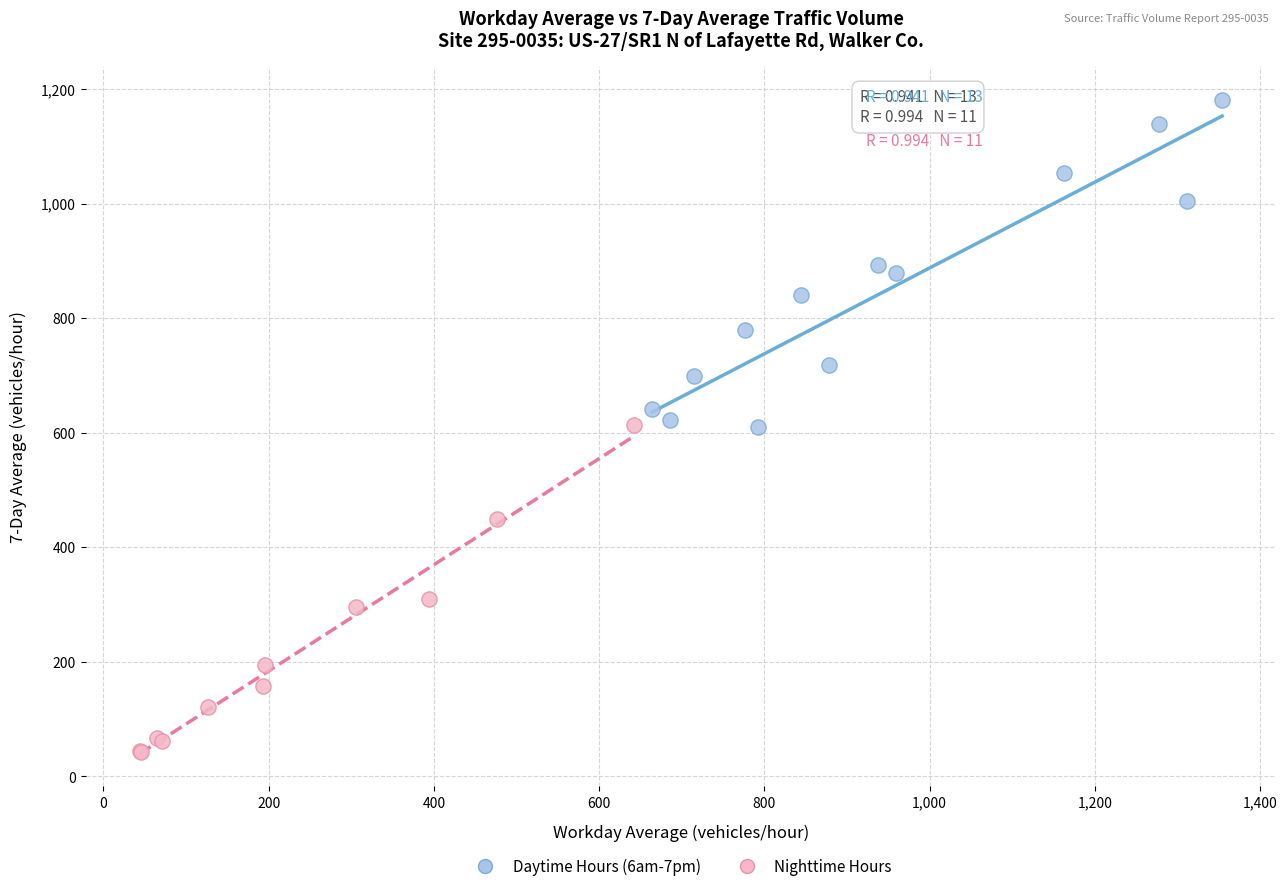

What are all the series names shown in the legend?

Daytime Hours (6am-7pm), Nighttime Hours